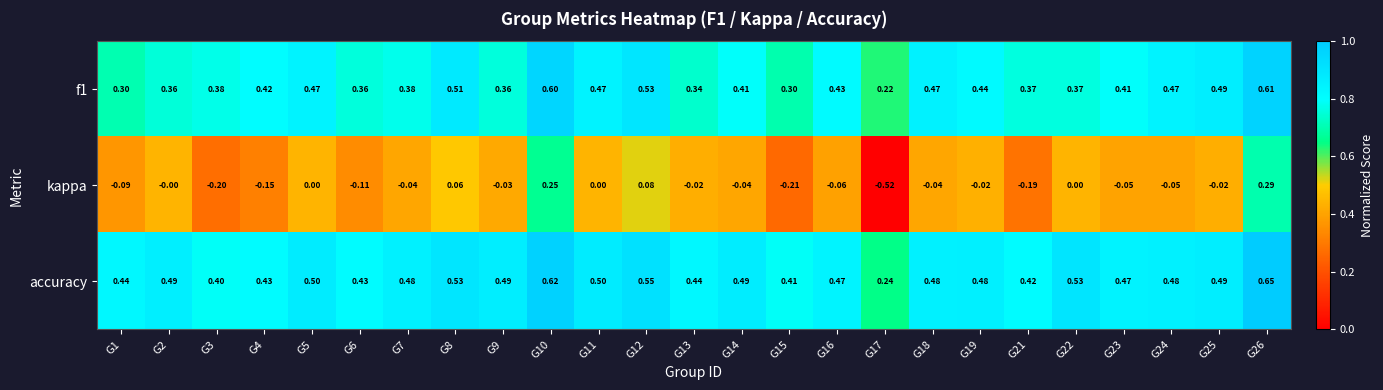

Which series changed the most between G6 and G12?

kappa